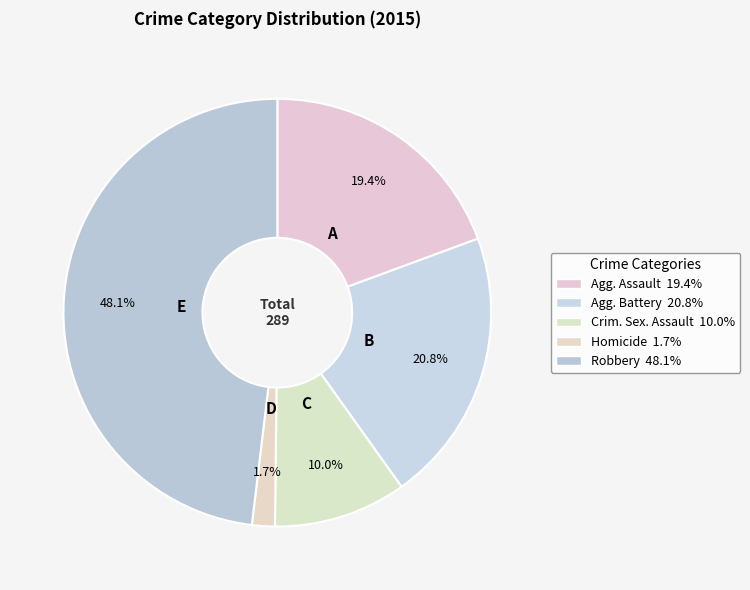

How many segments does this pie chart have?

5